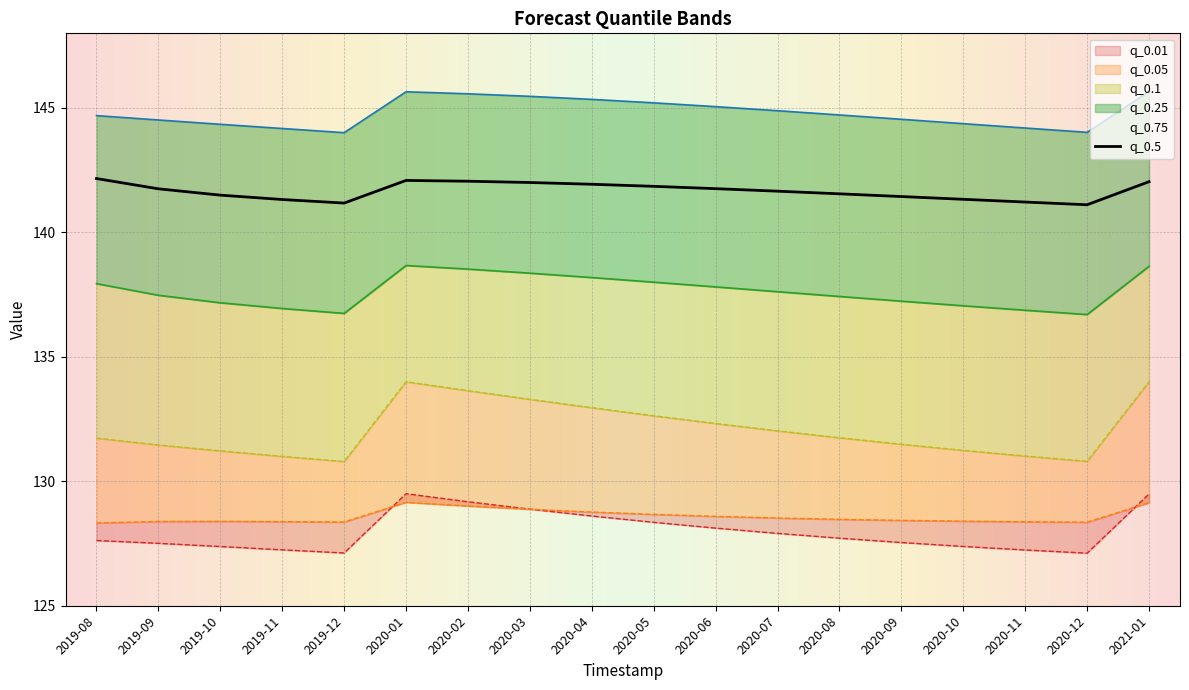

What is the label of the 2nd point from the left?

2019-09